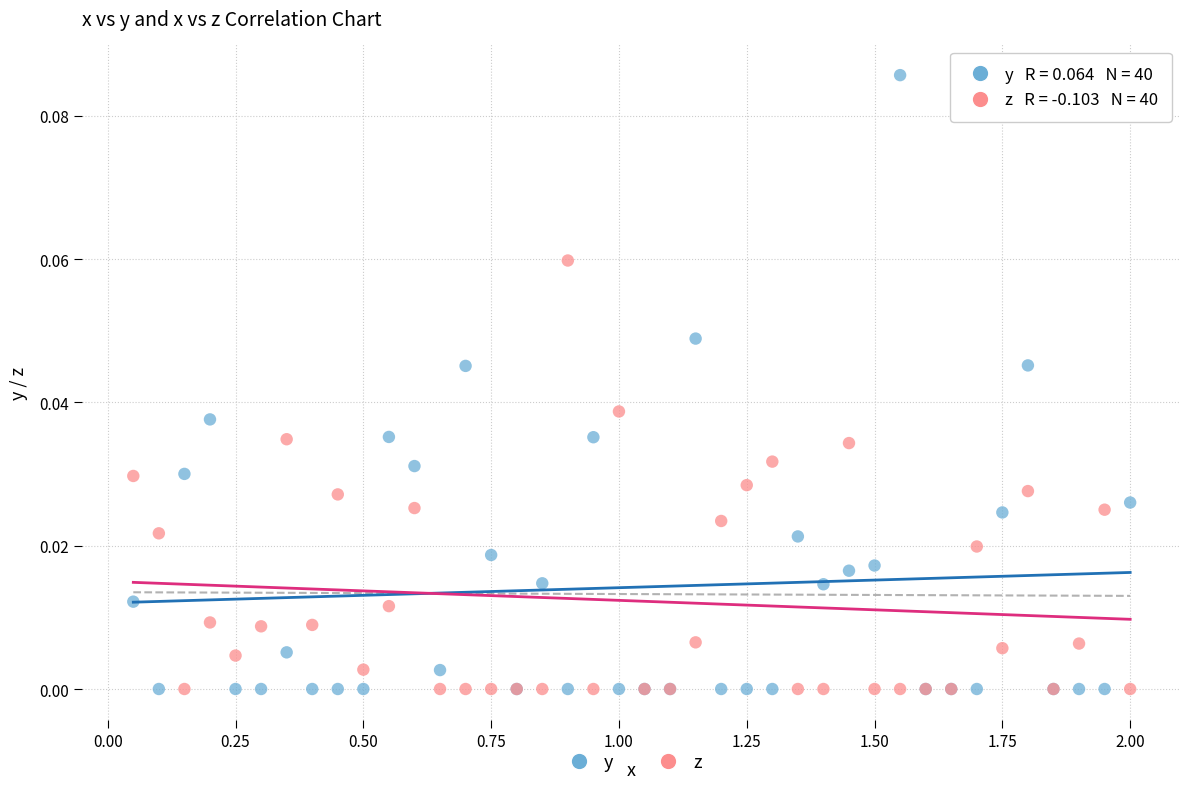

What are all the series names shown in the legend?

y, z